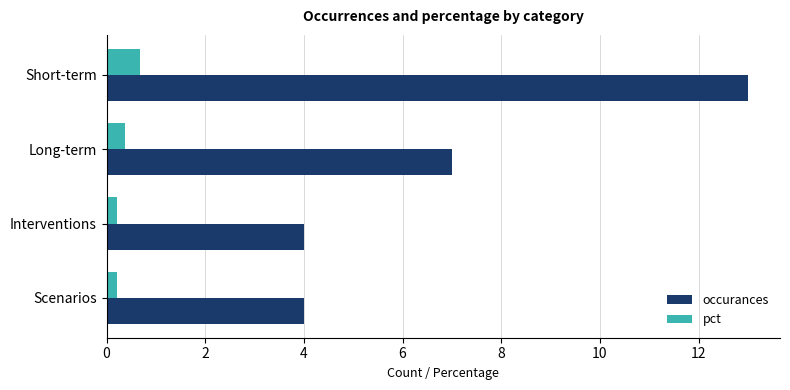

What is the maximum value for occurances?

13.0